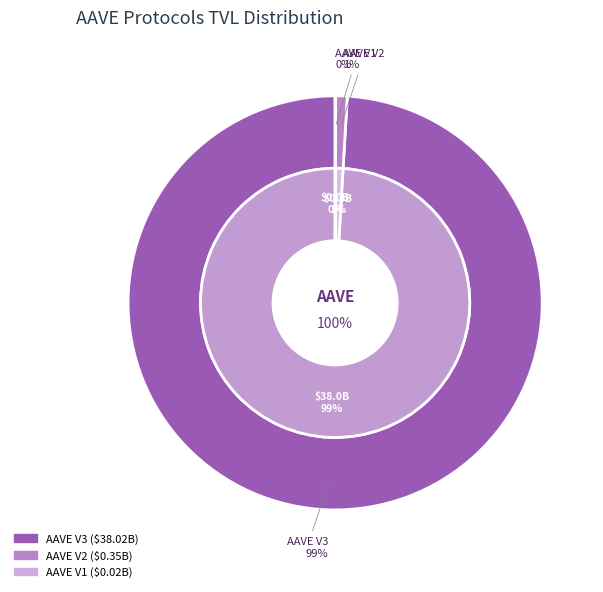

Is AAVE V3 the majority of the pie?

Yes